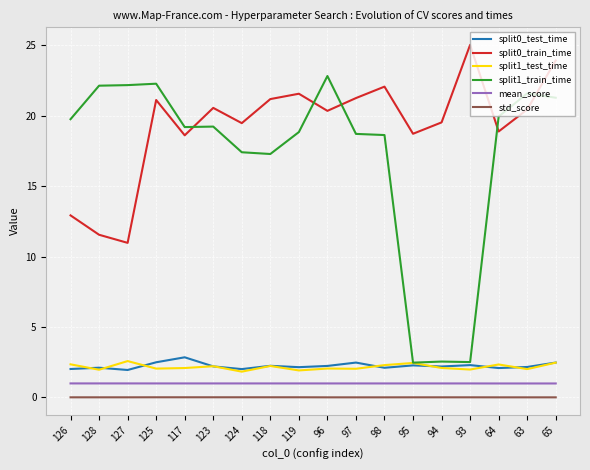

True or false: mean_score and std_score cross at least once.

False